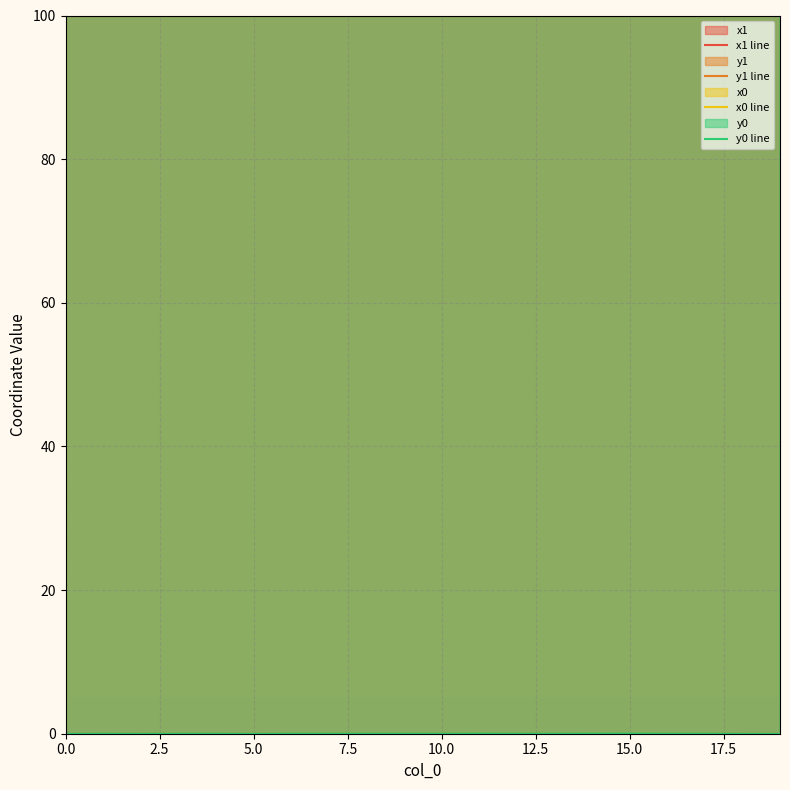

Rank the series at 16 from highest to lowest value.

x0 line, x1 line, y0 line, y1 line